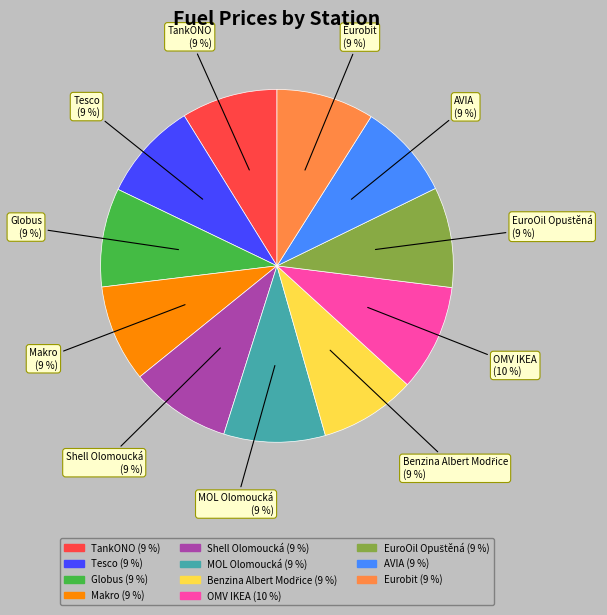

To the nearest percent, what is the difference between the OMV IKEA and Globus slice percentages?

1%